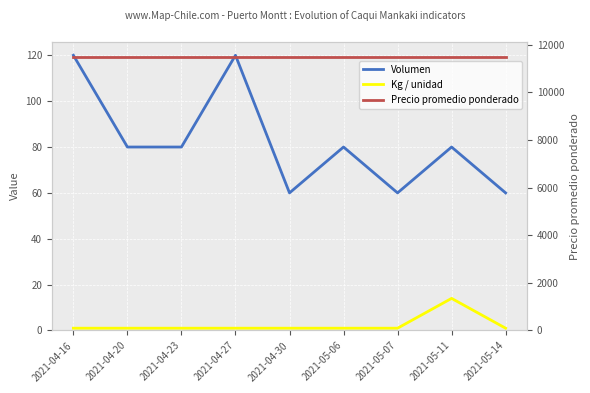

How many values in the Volumen series exceed 80?

2